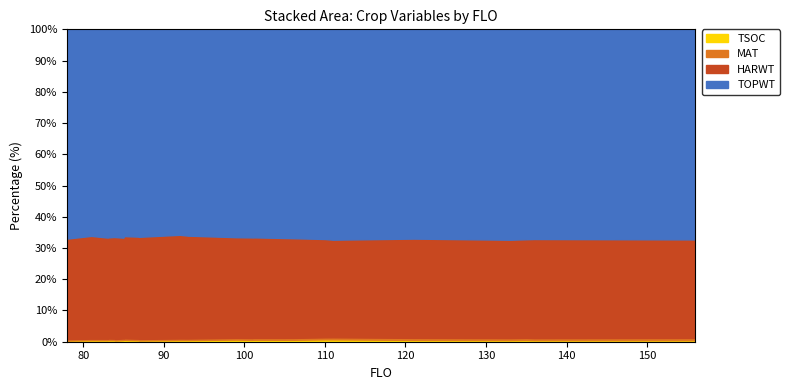

At which label does TOPWT first exceed 22042?

99